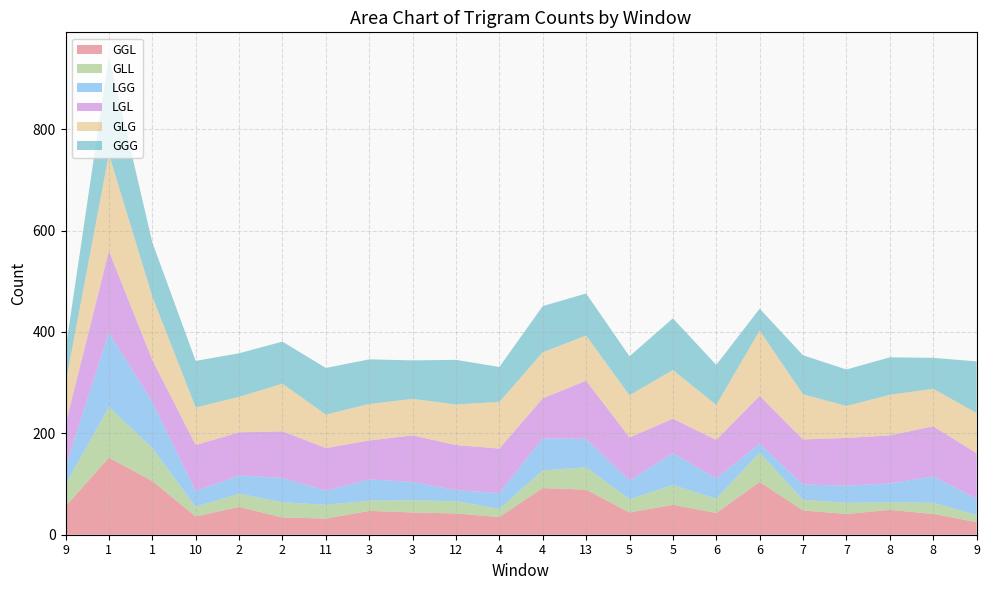

Reading left to right, list all the values displayed in this chart.

GGL: 56	152	106	36	55	34	32	47	44	42	35	92	89	44	59	43	104	48	41	49	41	25
GLL: 43	100	65	19	26	30	27	20	24	24	16	35	44	26	39	28	58	21	22	15	22	14
LGG: 35	147	91	31	36	48	28	42	36	22	31	63	56	37	63	40	18	30	34	37	52	32
LGL: 84	161	83	91	85	92	84	77	92	89	88	79	115	85	68	76	94	89	94	95	99	90
GLG: 80	191	125	74	70	94	66	72	72	80	92	91	89	83	96	69	129	89	63	80	74	79
GGG: 67	193	107	92	86	83	92	88	76	88	69	91	83	77	102	79	43	77	72	74	61	102